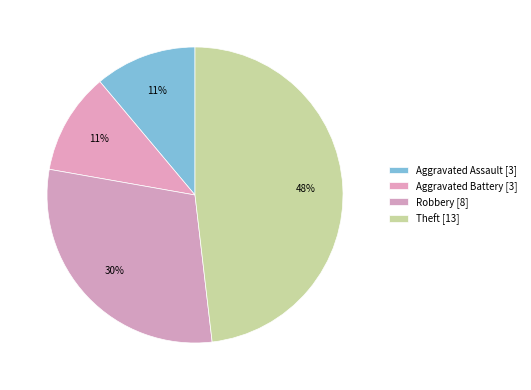

Is there any slice that represents more than half of the pie?

No